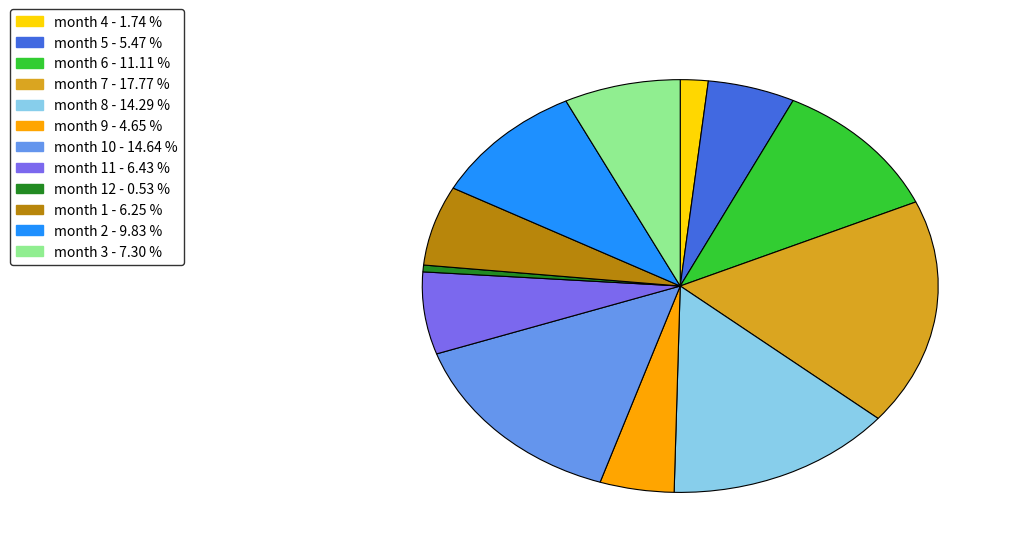

Approximately how many times larger is the value at month 5 - 5.47 % compared to month 3 - 7.30 %?

0.7